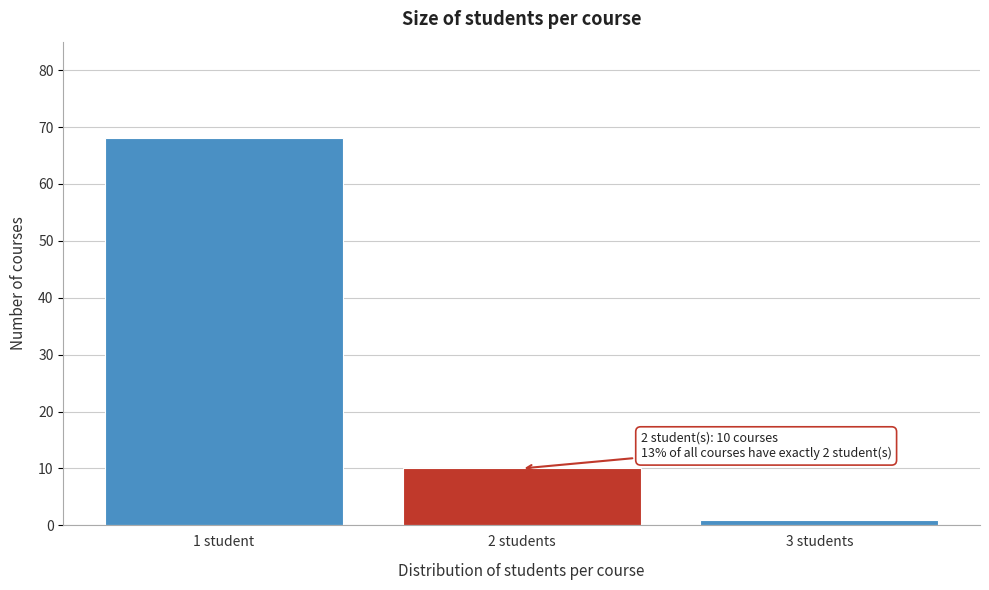

Reading left to right, extract all data points from this chart.

1 student=68	2 students=10	3 students=1